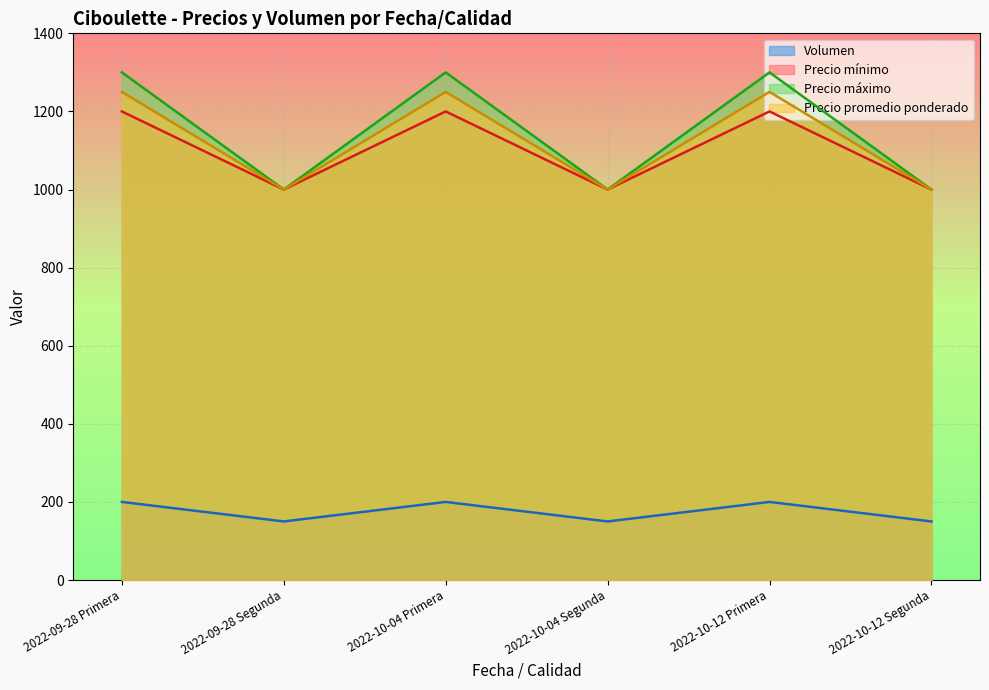

Which series has the widest spread of values?

Precio máximo